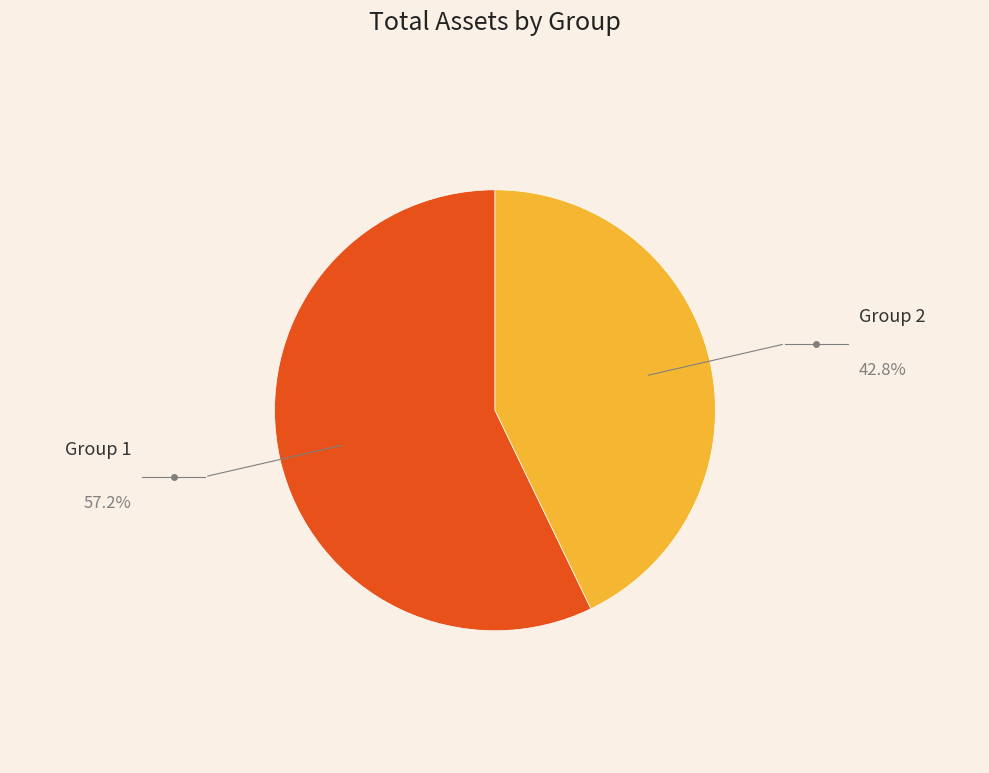

Is there any slice that represents more than half of the pie?

Yes